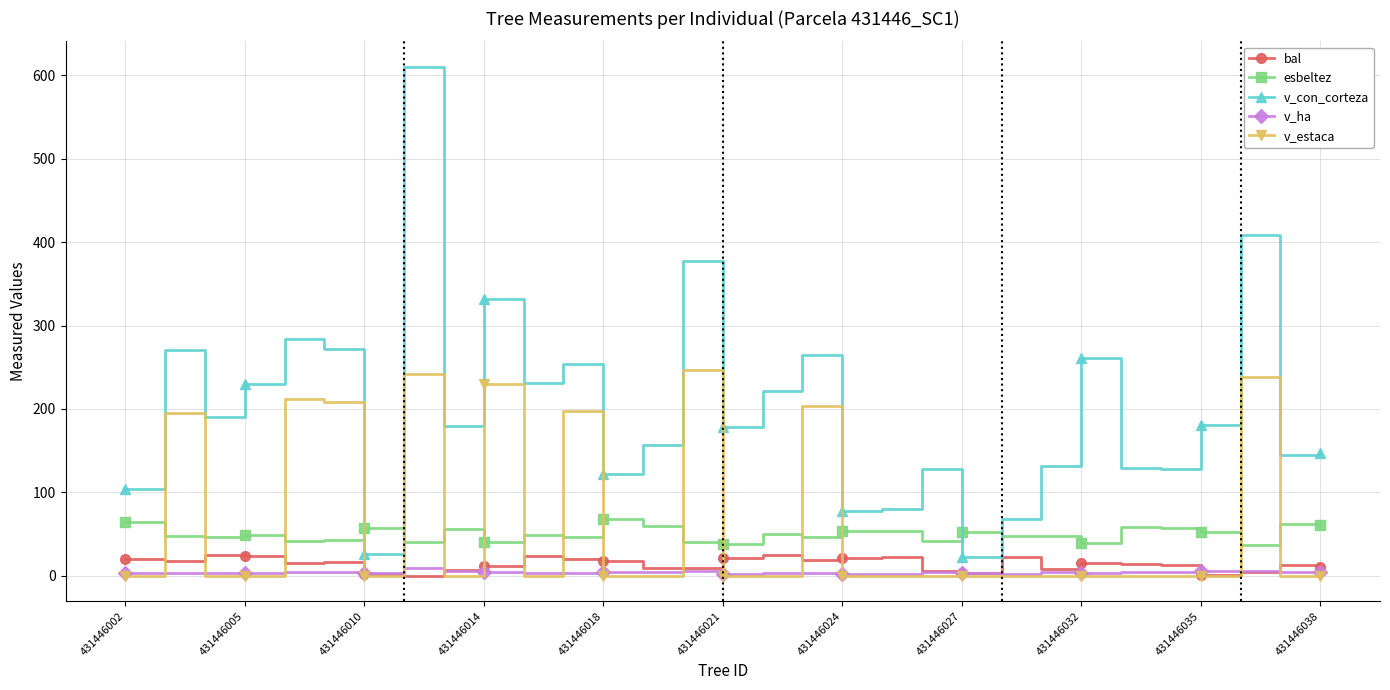

Which series has the largest total across all categories?

v_con_corteza